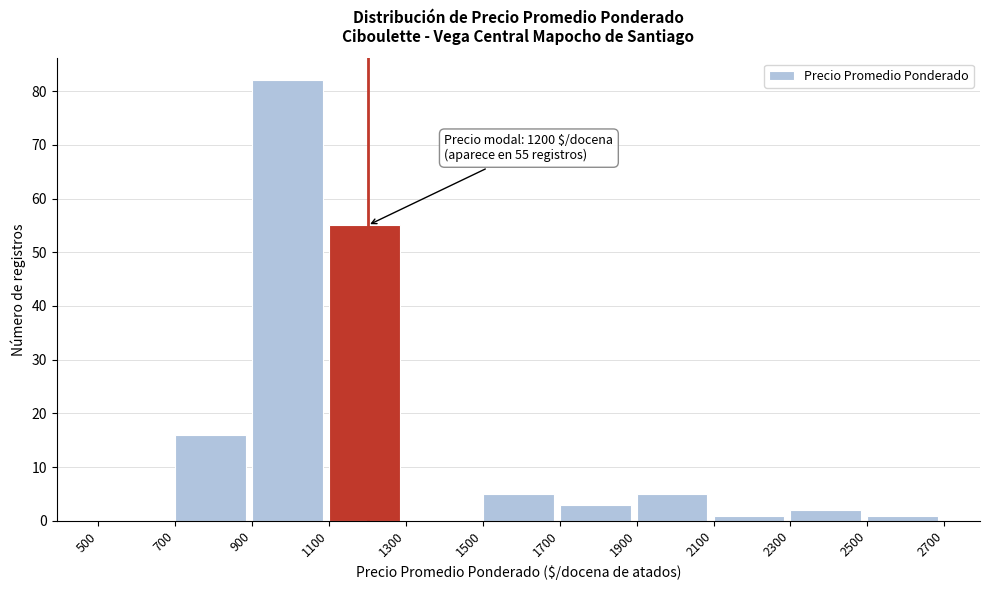

Which range on the x-axis has the tallest bar?

900 to 1100